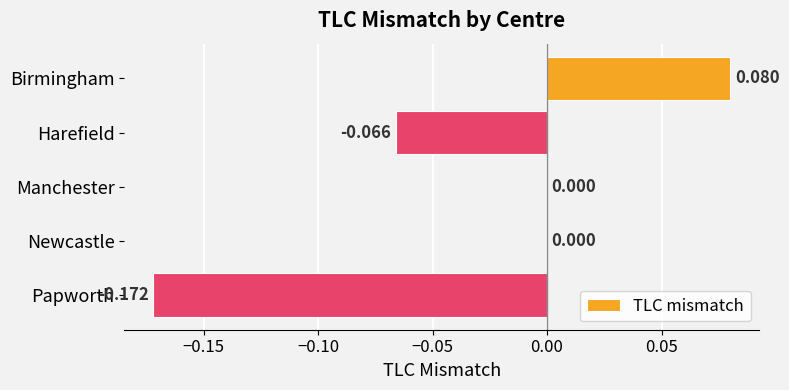

At which category does the chart reach its peak across all series?

Birmingham